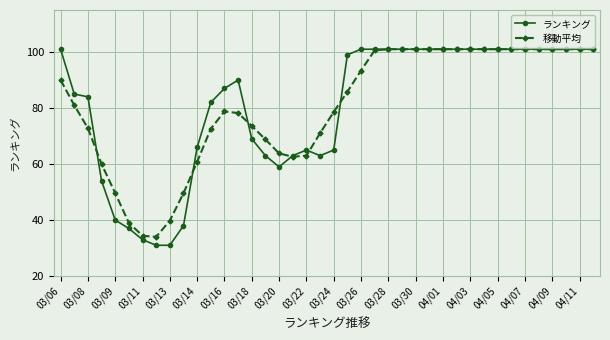

At how many categories does at least one series exceed 56?

34